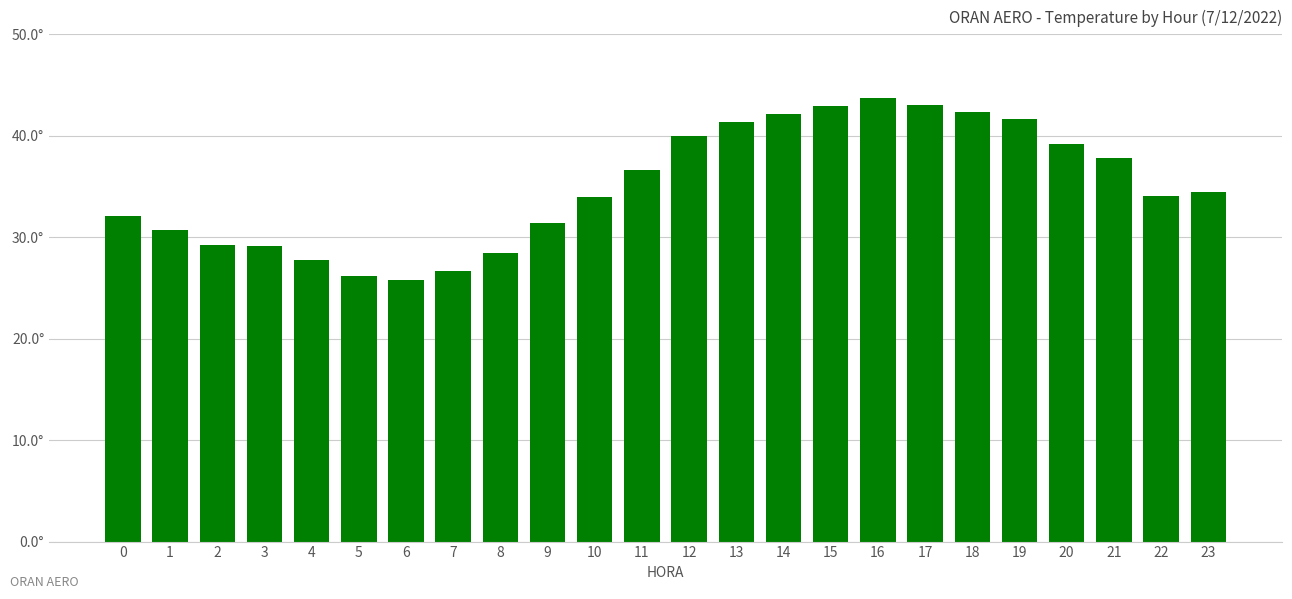

Are the bars horizontal?

No